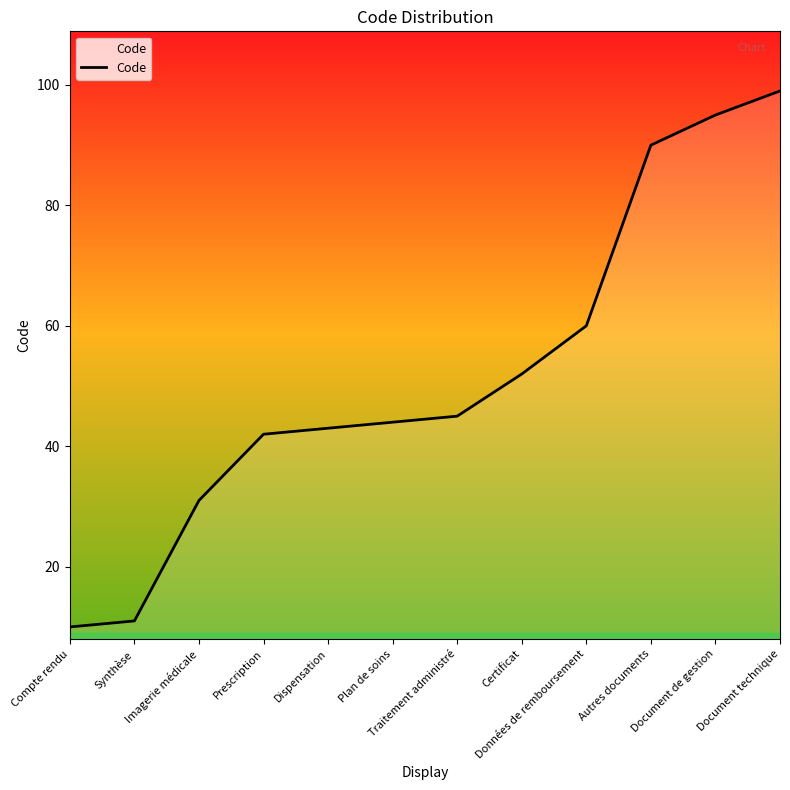

Reading right to left, list all the values displayed in this chart.

99	95	90	60	52	45	44	43	42	31	11	10